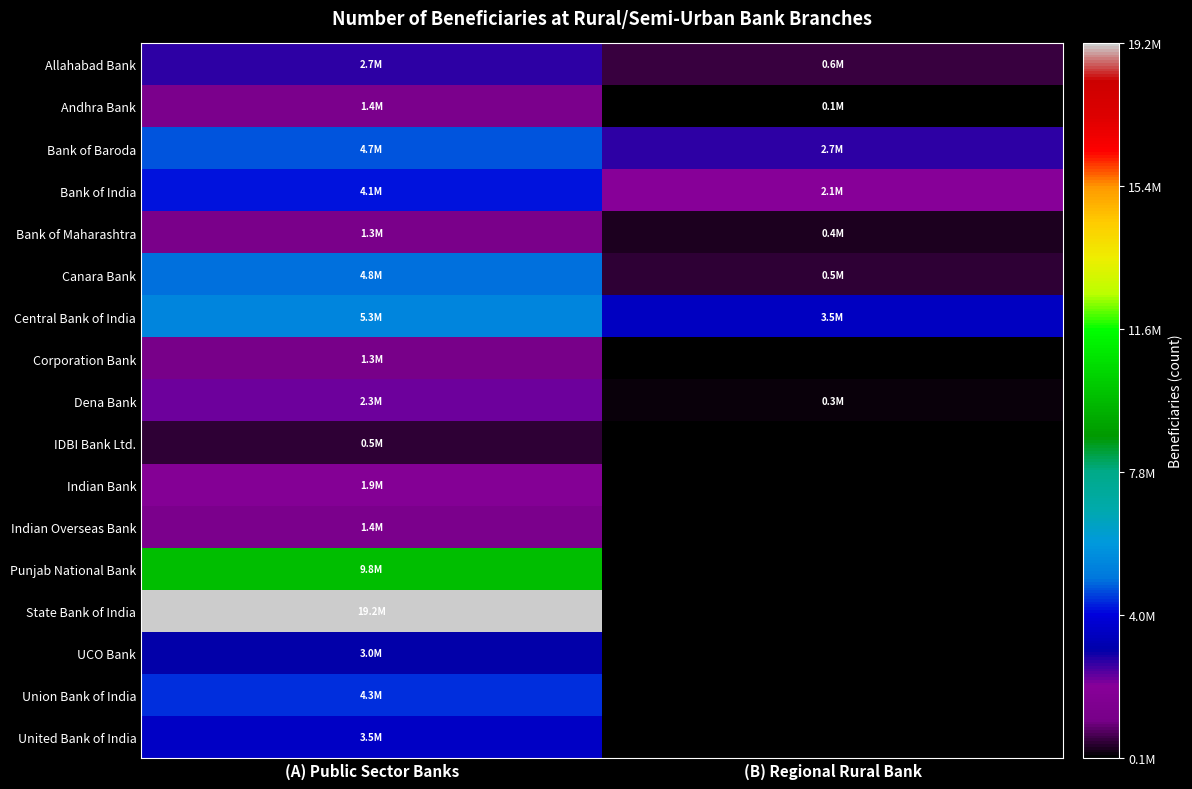

Which series has the largest range (max minus min)?

Canara Bank